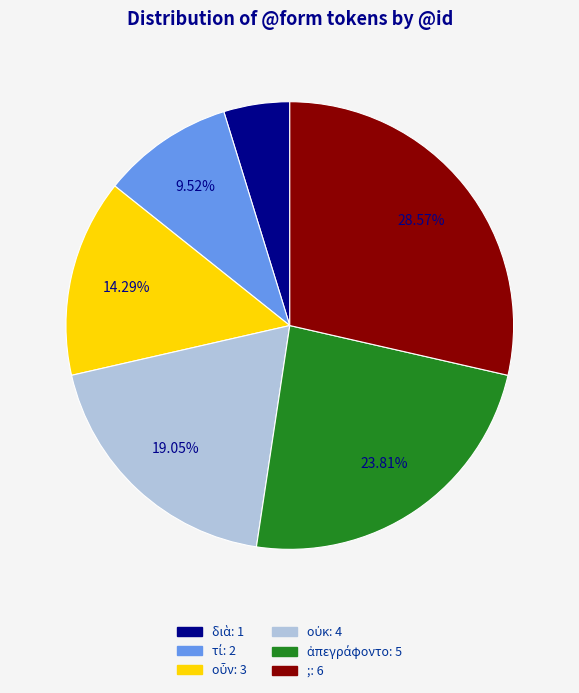

Which slice is the largest?

;